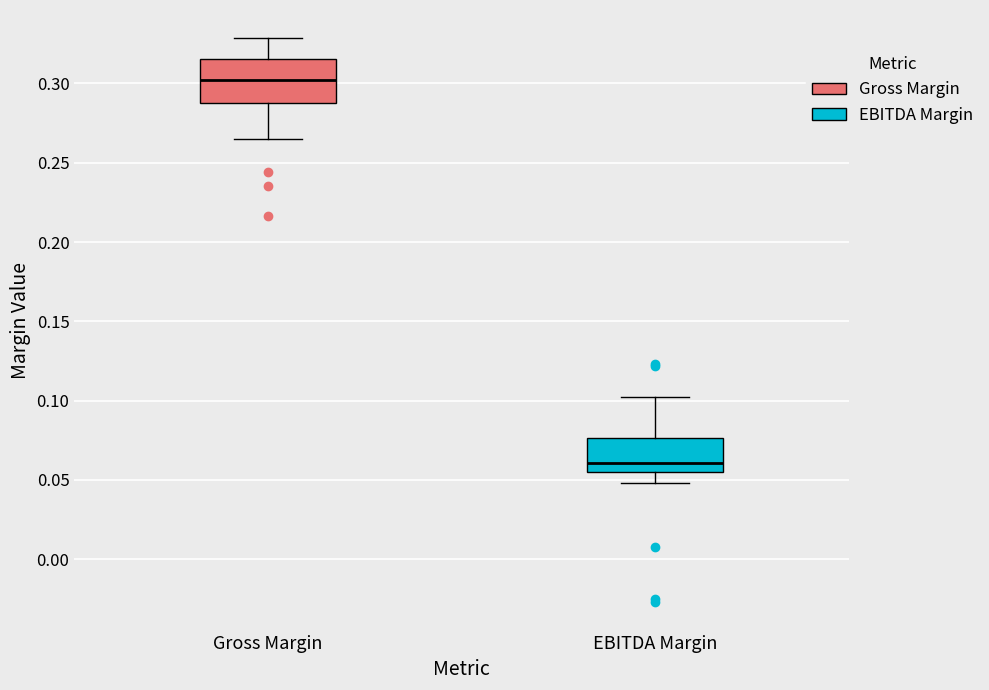

Reading left to right, transcribe this box plot: for each box, give where its median line is, the range the box spans, and where its two whiskers end, as read against the y-axis. The values are not printed on the chart, so give them approximately, as read against the axis.

Gross Margin: median 0.300, box 0.290 to 0.315, whiskers 0.265 to 0.330
EBITDA Margin: median 0.060, box 0.055 to 0.075, whiskers 0.050 to 0.100